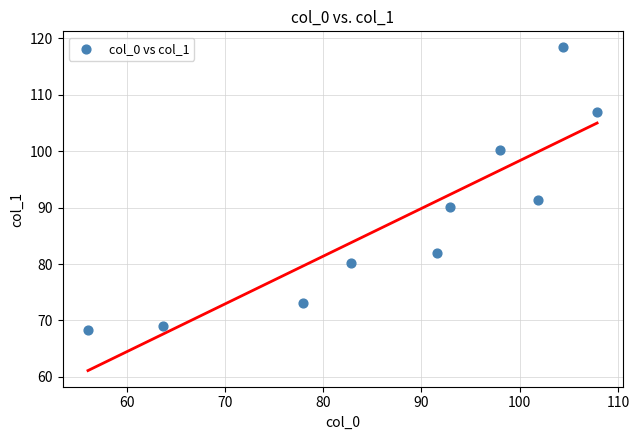

What is the range of X values (max minus min)?

51.8